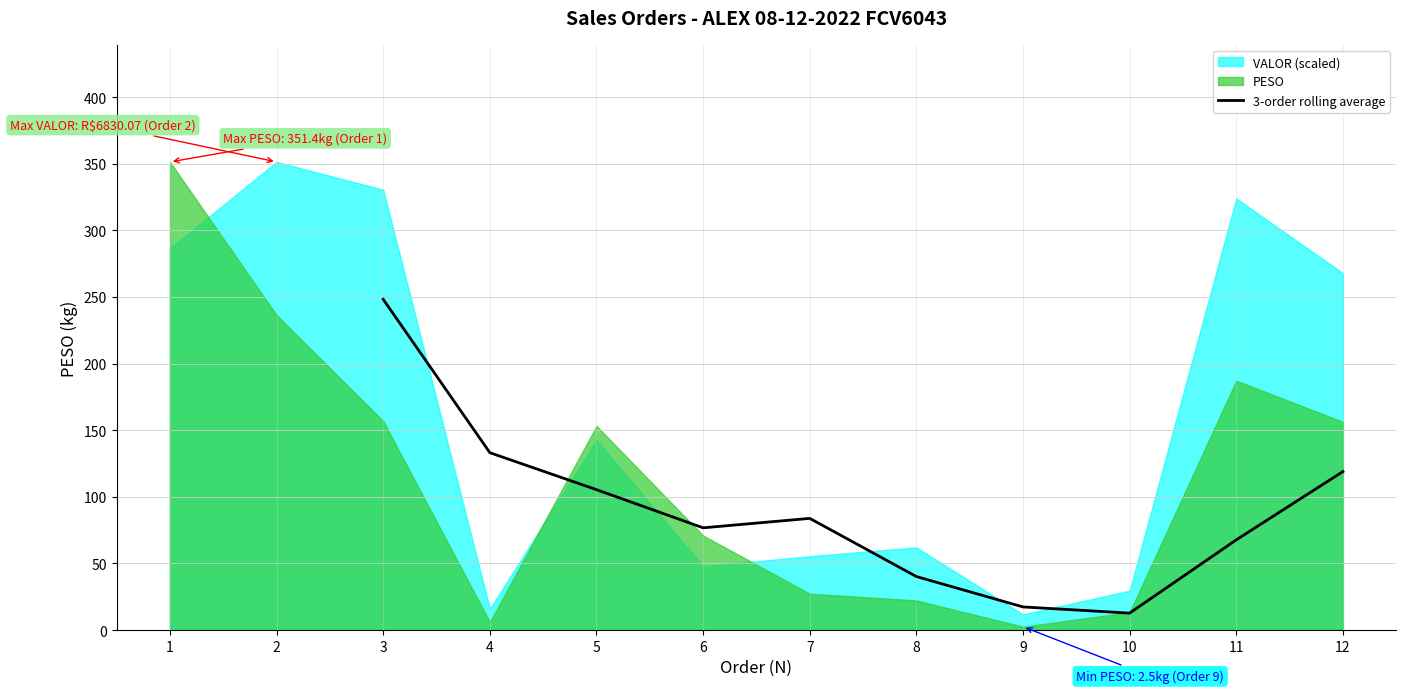

What is the minimum value shown in the chart?

12.7